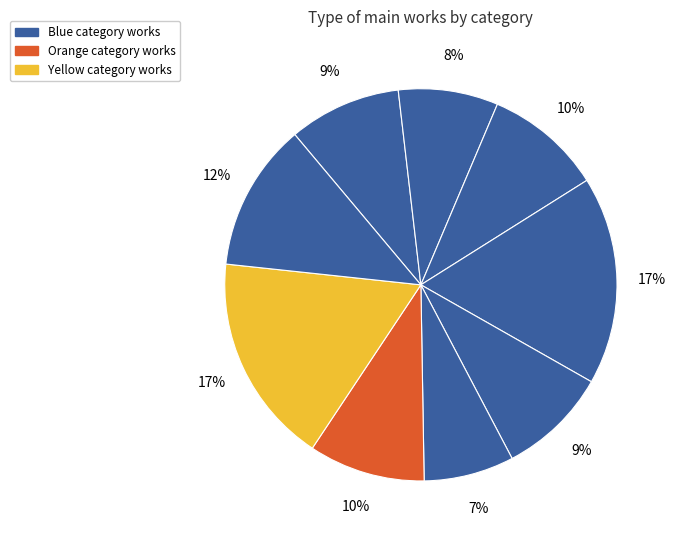

Count the number of slices in the pie.

9